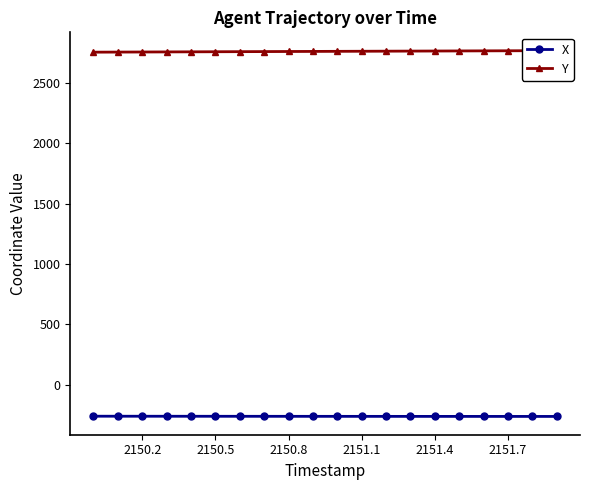

True or false: Y and X intersect in this chart.

False